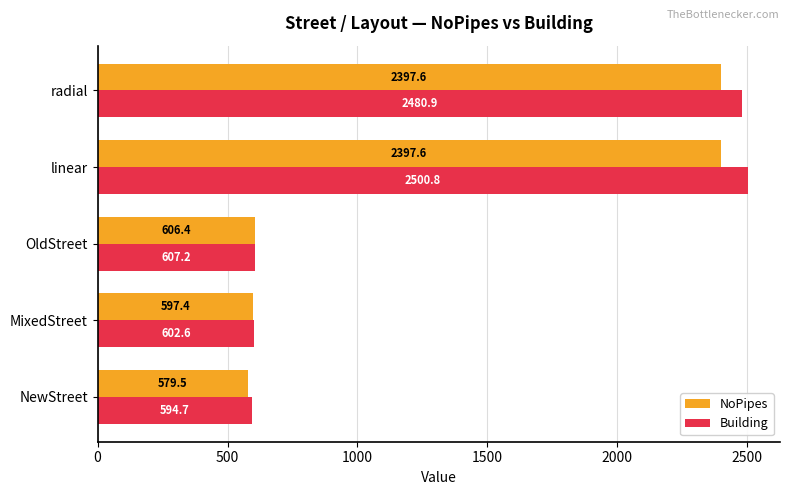

Is the value of NoPipes at MixedStreet greater than the value of Building at MixedStreet?

No